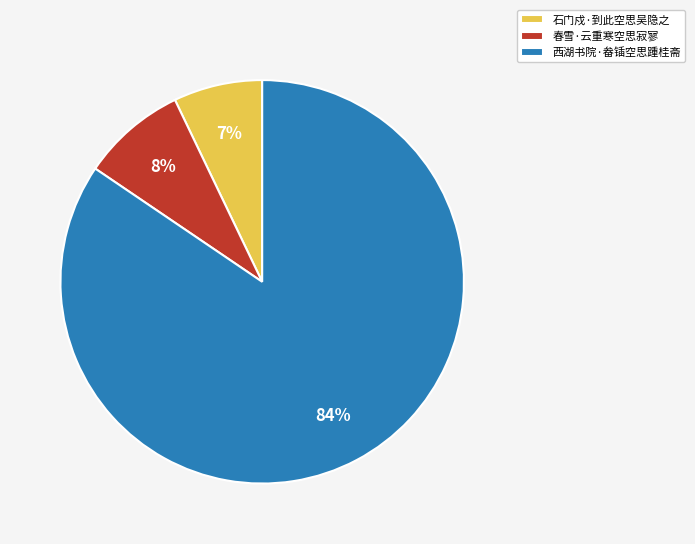

What is the majority slice?

西湖书院·畚锸空思踵桂斋